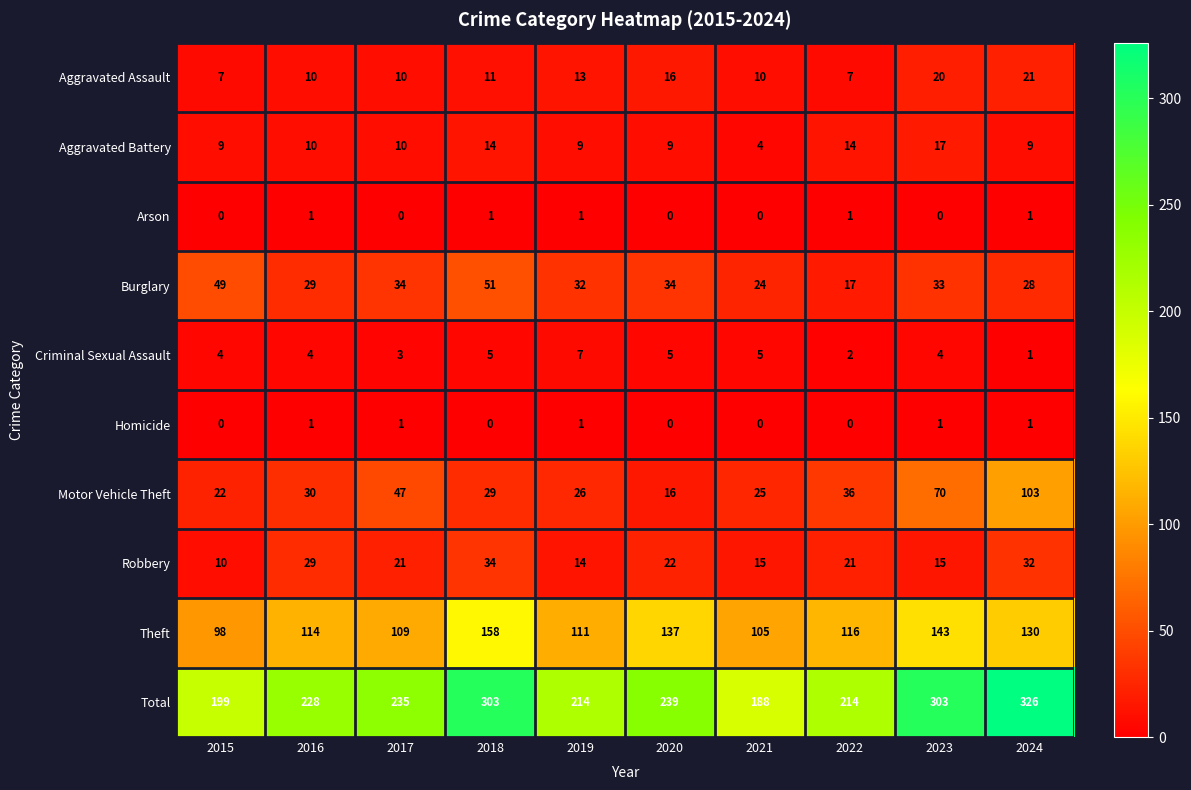

The value of Robbery at 2023 is 6. True or false?

False